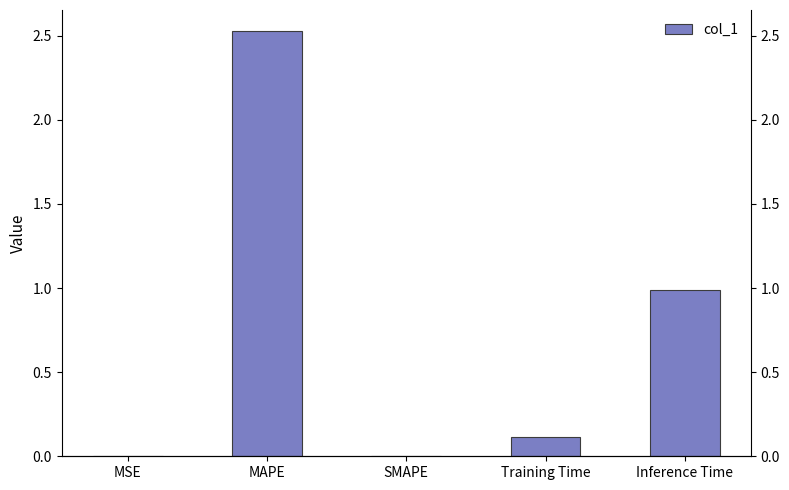

Rank the categories by value from lowest to highest.

SMAPE, MSE, Training Time, Inference Time, MAPE